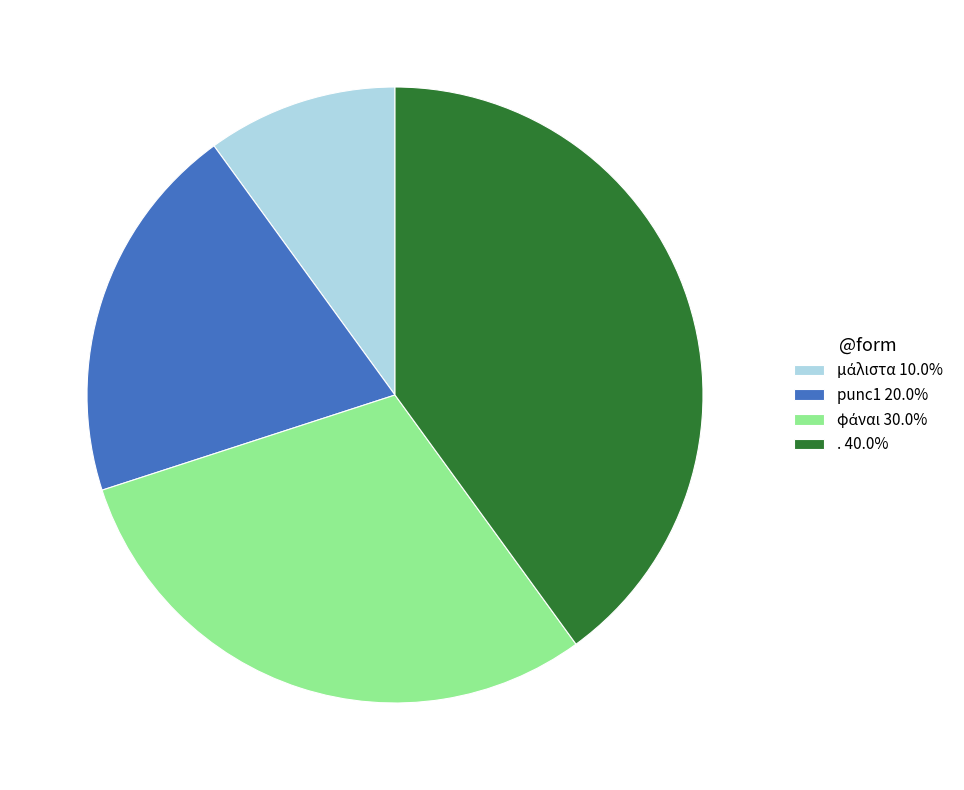

Do . 40.0% and punc1 20.0% together represent more than half of the pie?

Yes